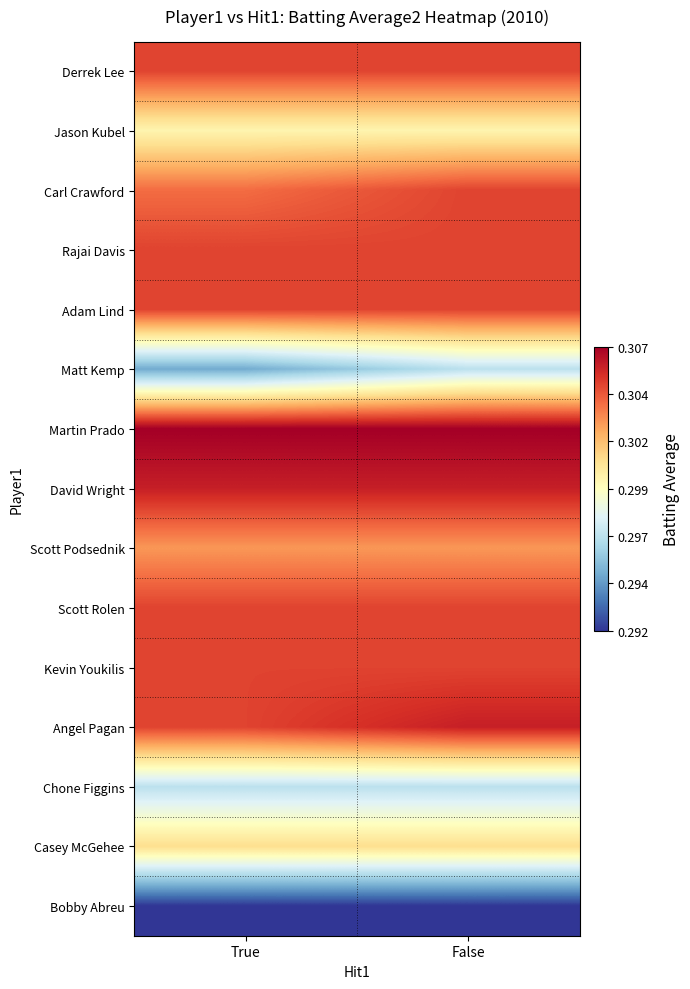

At which category is the sum across all series the highest?

False